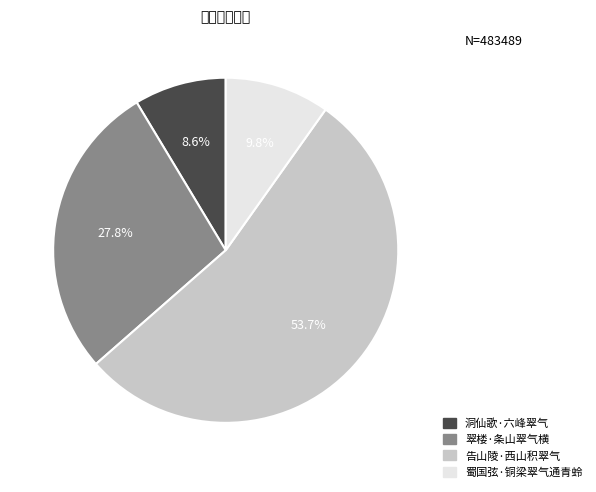

What is the smallest slice in the pie chart?

洞仙歌·六峰翠气